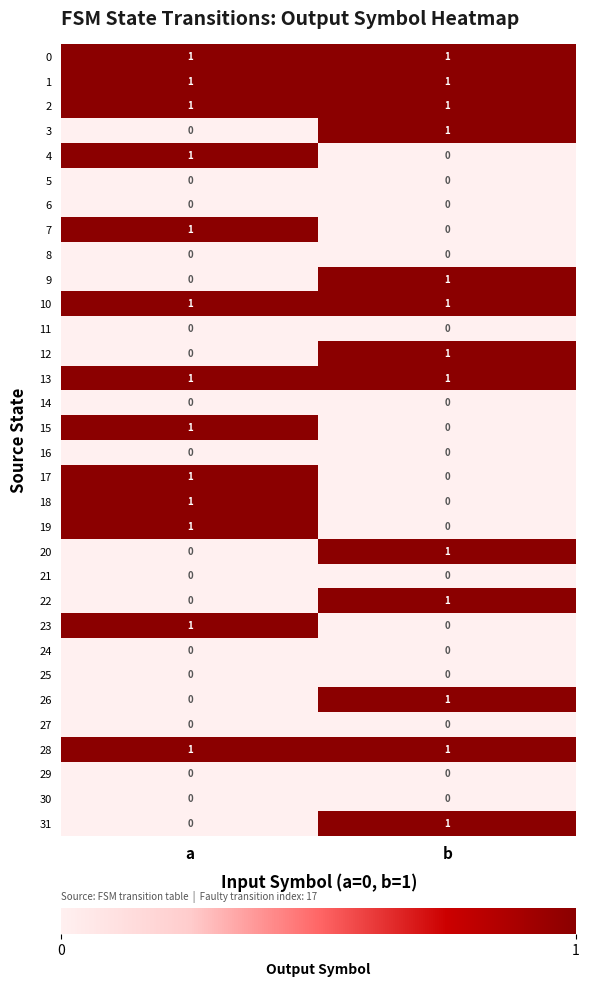

Count the number of data series in this chart.

32